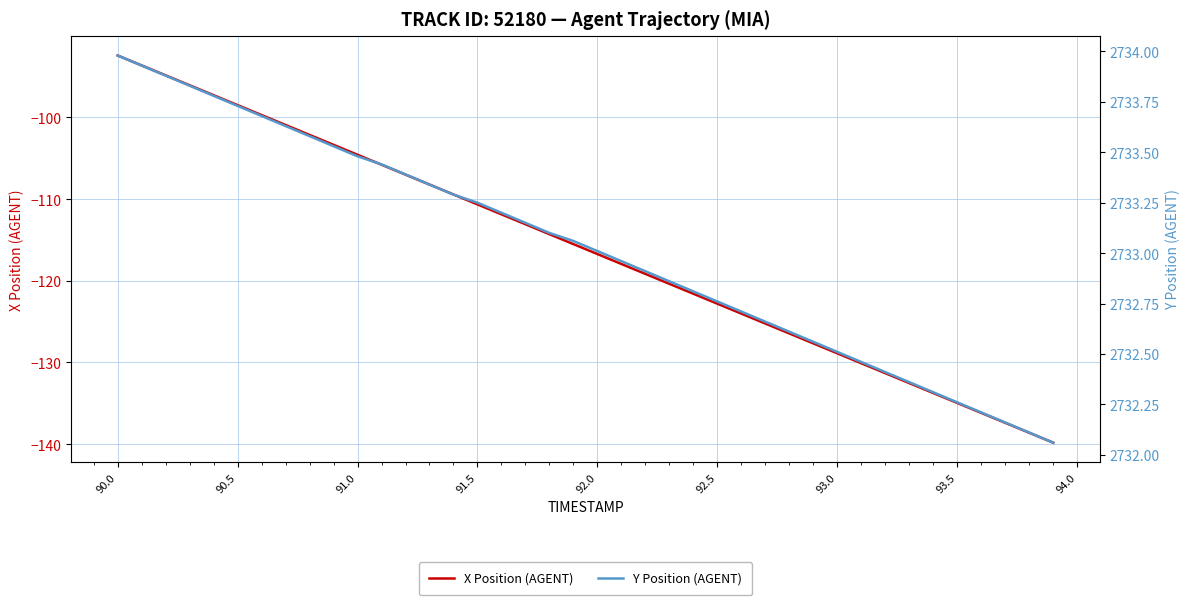

What is the sum of all X Position (AGENT) values?

-4644.6